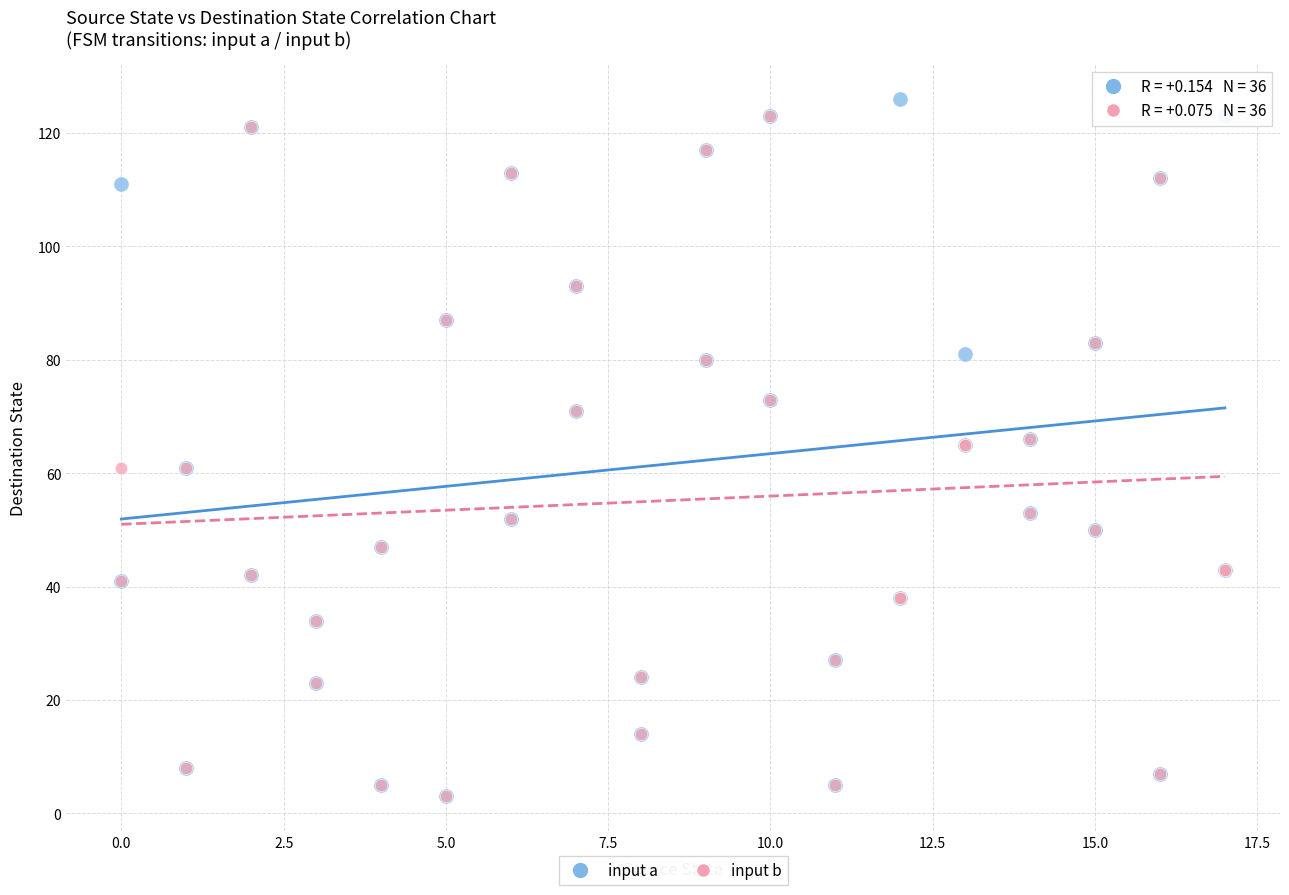

What are all the series names shown in the legend?

input a, input b